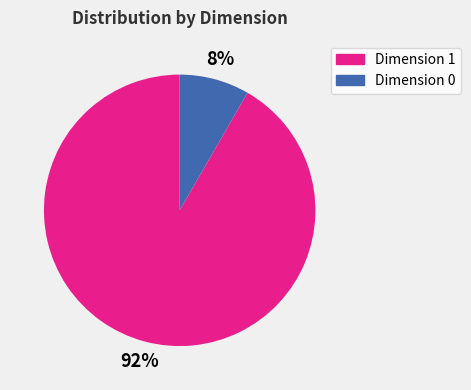

Which category has the biggest portion of the pie?

Dimension 1